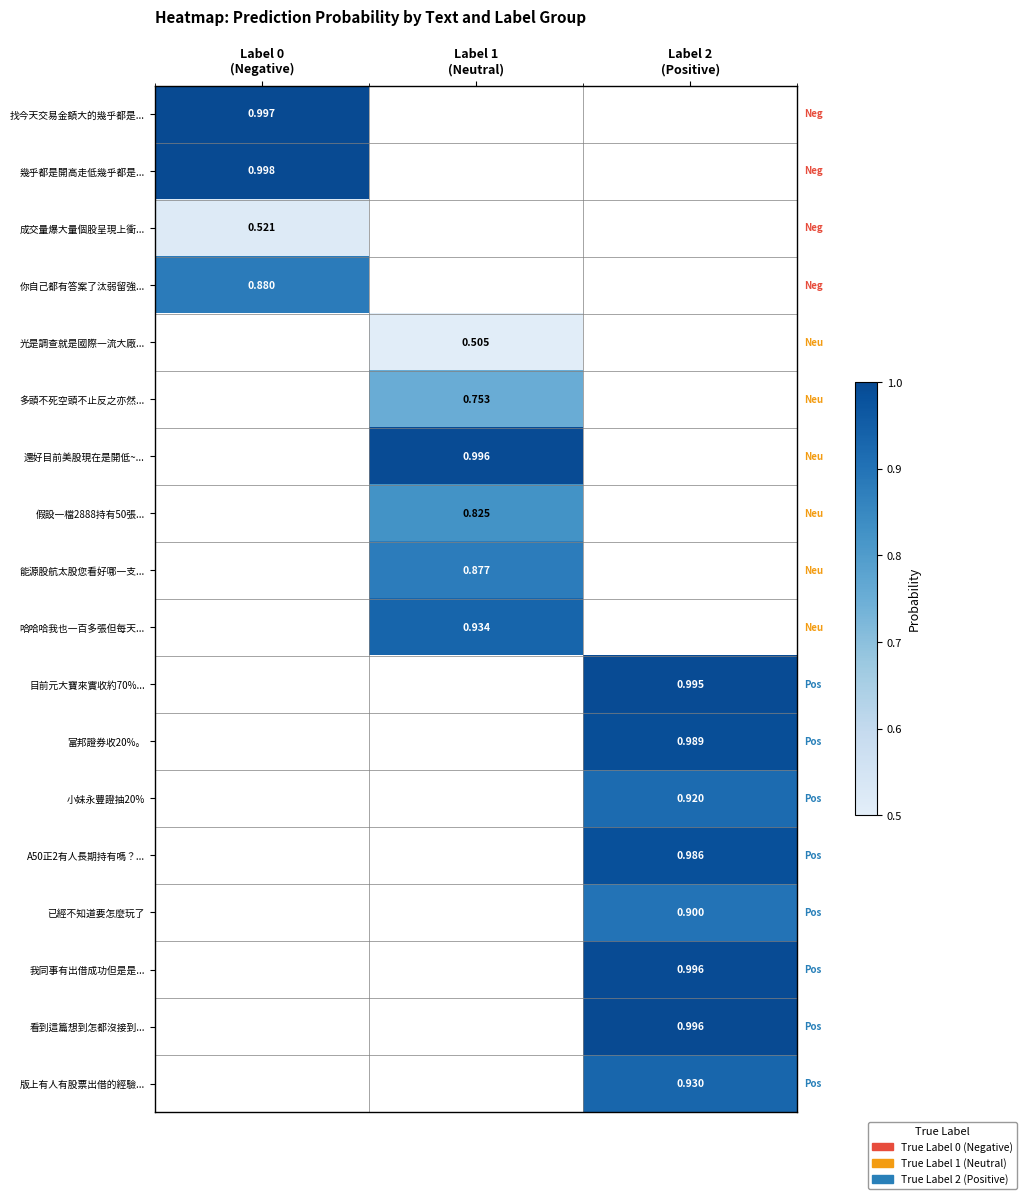

What is the spread (max minus min) of values at Label 0
(Negative)?

0.5